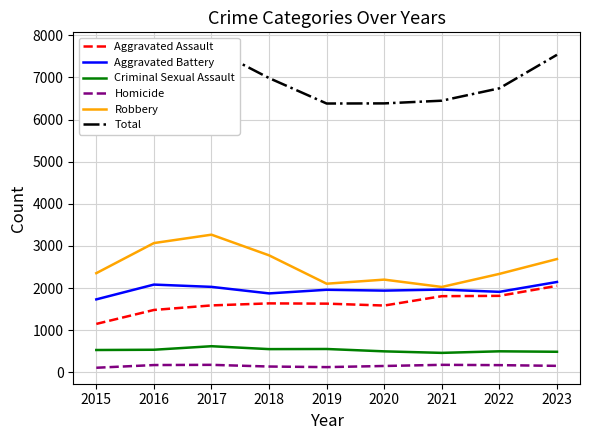

True or false: Criminal Sexual Assault and Robbery intersect in this chart.

False